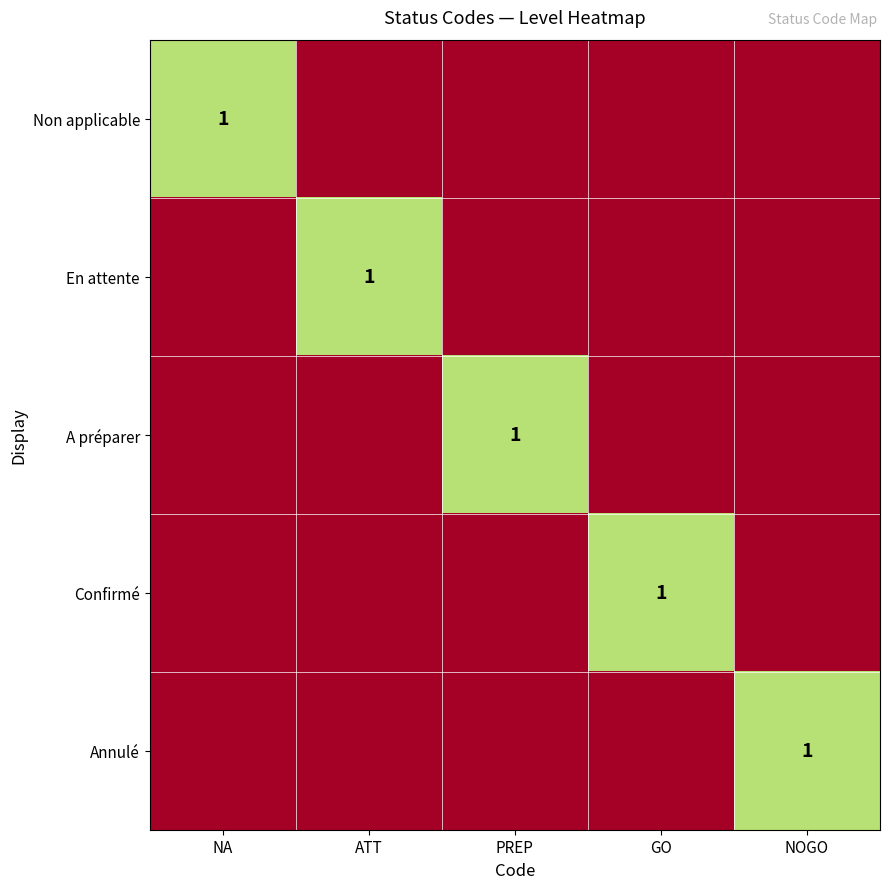

At which category is the sum across all series the highest?

NA